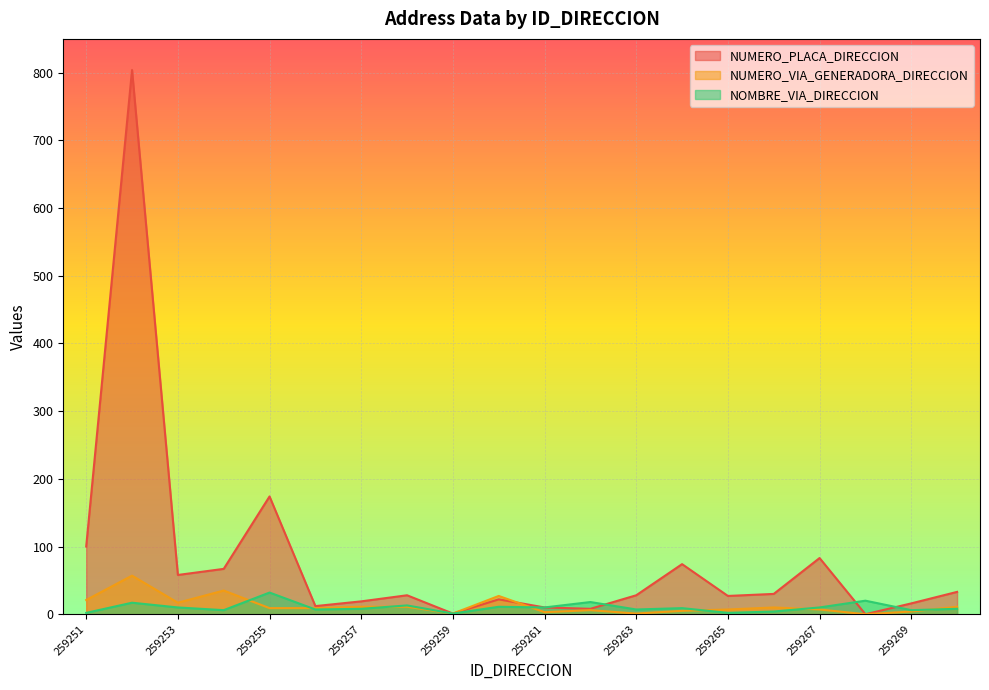

What is the value of the NOMBRE_VIA_DIRECCION point at the 17th from the left?

10